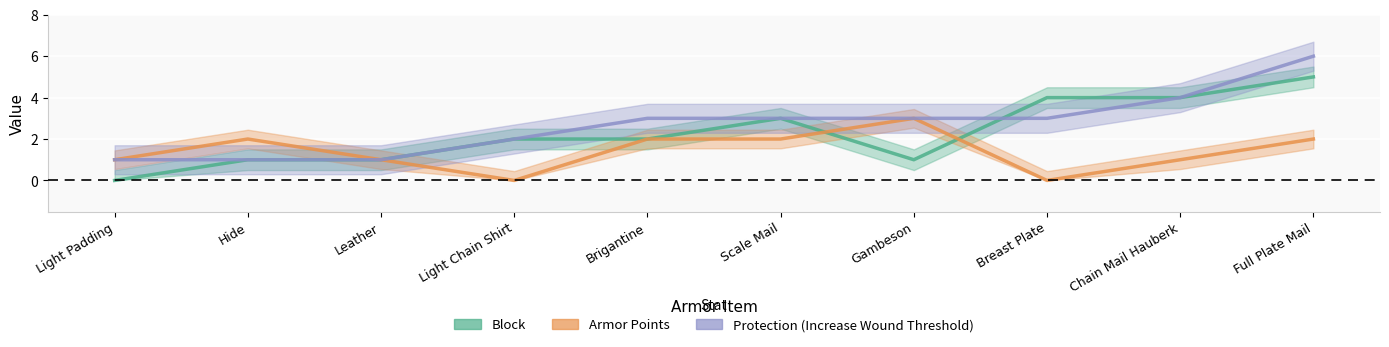

What is the value of the Protection (Increase Wound Threshold) point at the 6th from the left?

3